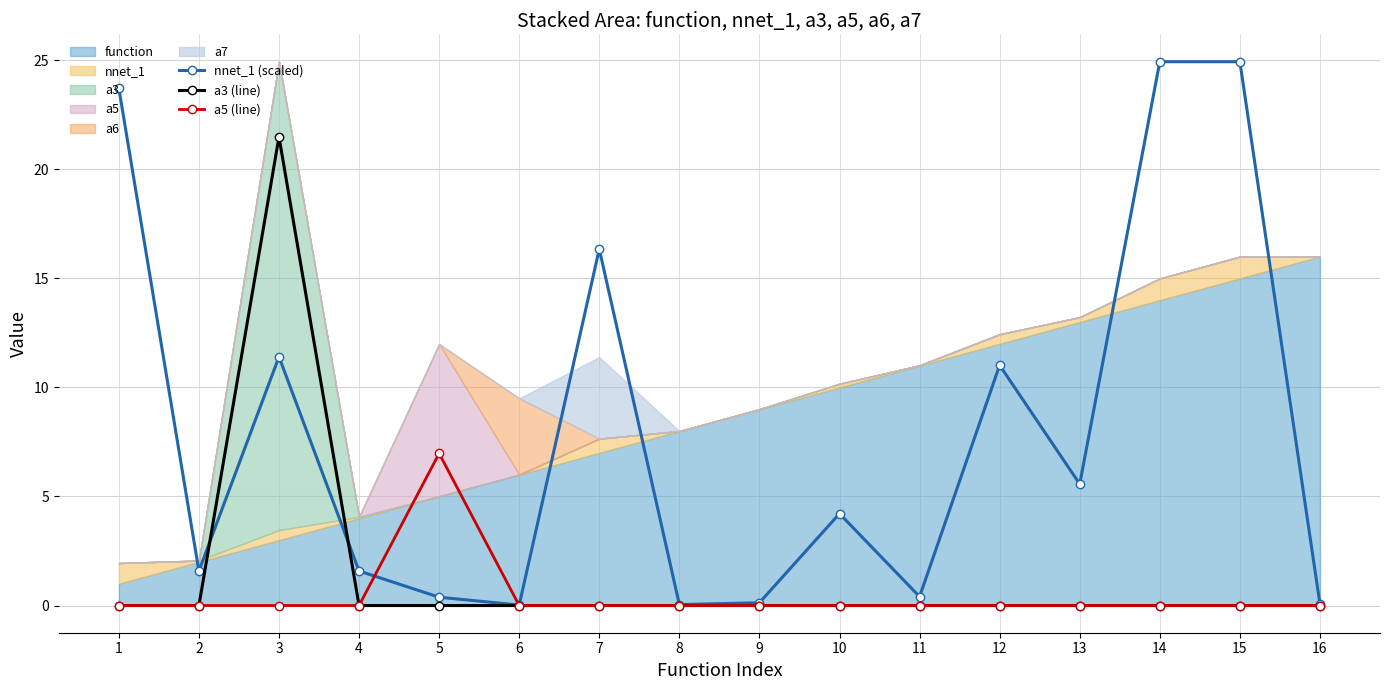

After their last crossing, which series has the higher values: a5 (line) or nnet_1 (scaled)?

nnet_1 (scaled)